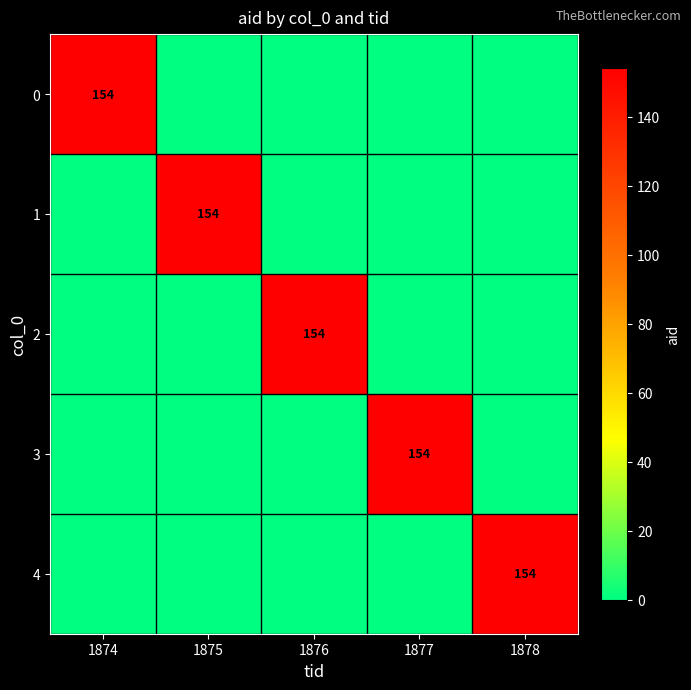

Is it true that 3 equals 154 at 1877?

True